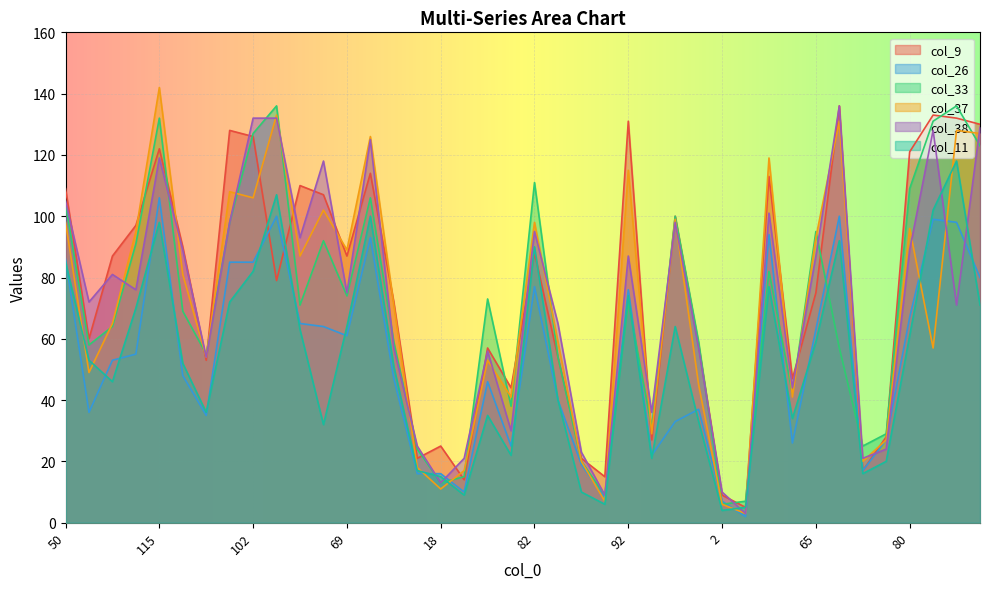

How many lines are shown in the chart?

6